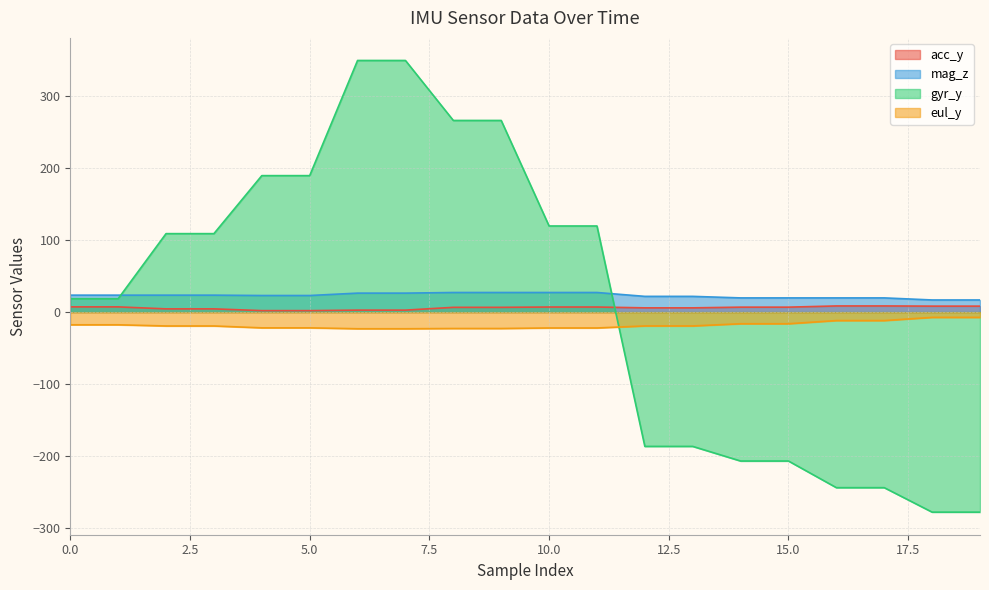

Where is eul_y nearest to the value -15?

14